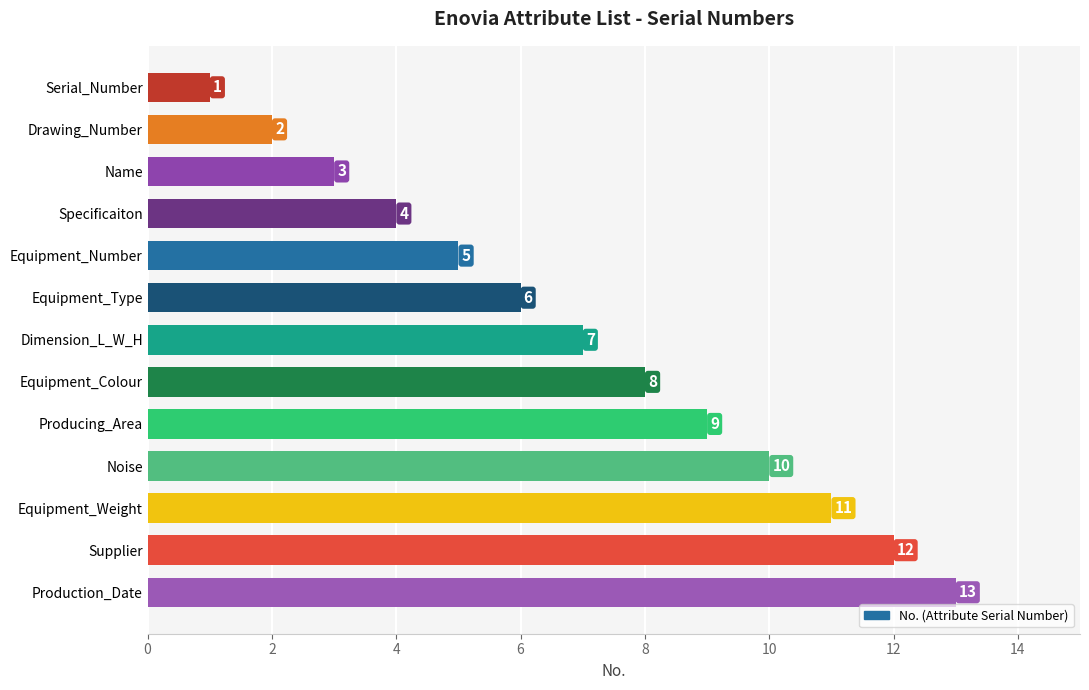

What is the change in value from Drawing_Number to Equipment_Number?

+3